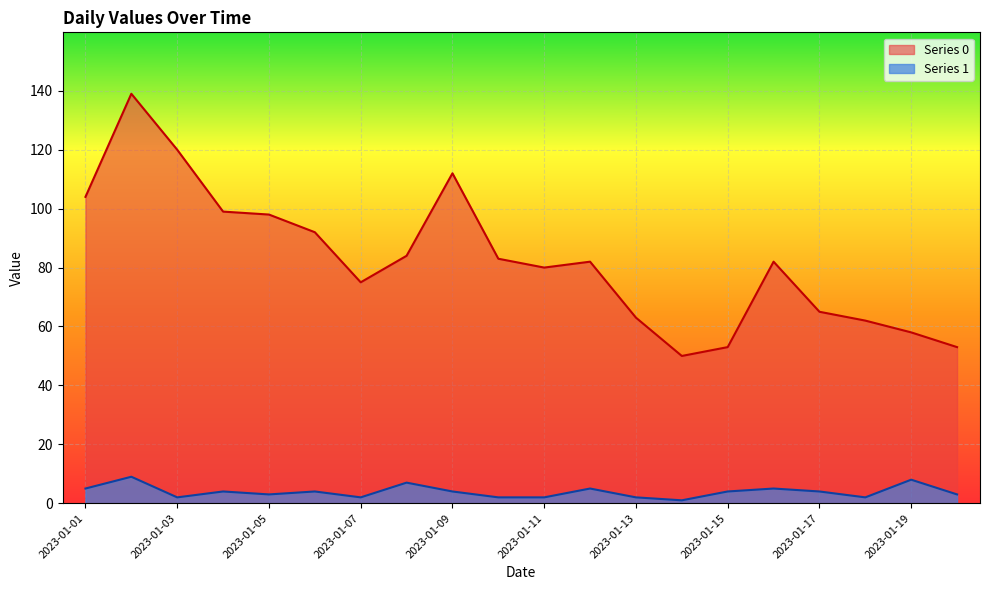

Which label corresponds to the largest value in the chart?

2023-01-02